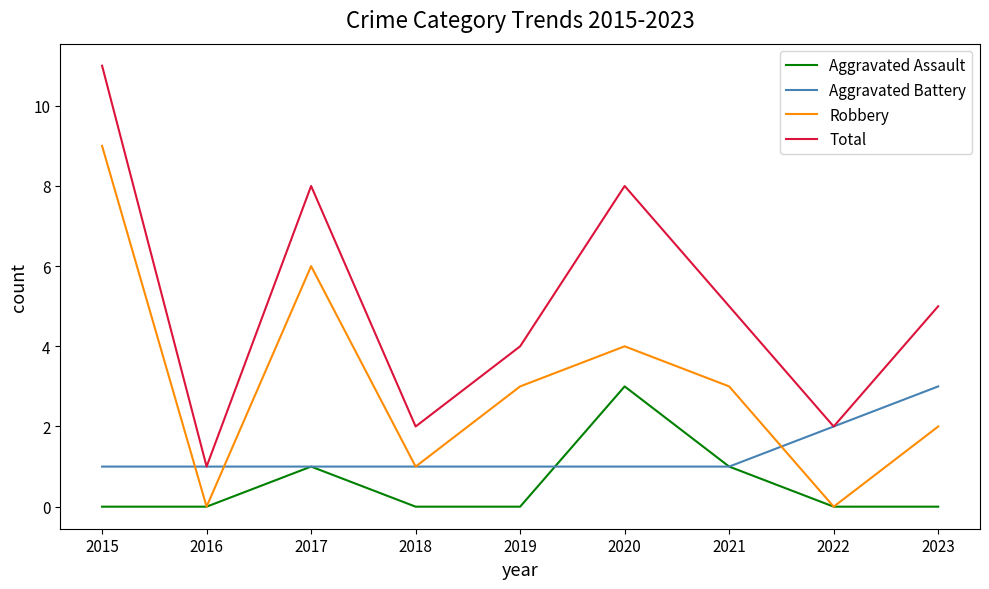

The Robbery series shows 0 at 2022. True or false?

True